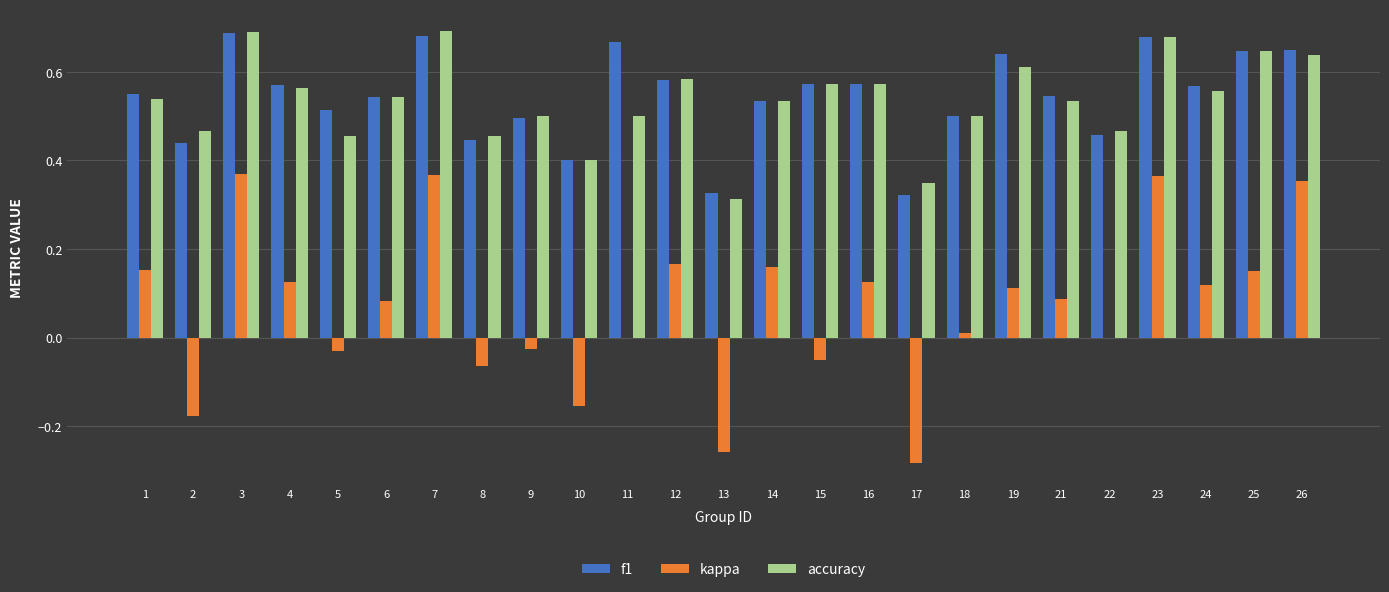

What is the sum of all kappa values?

1.7